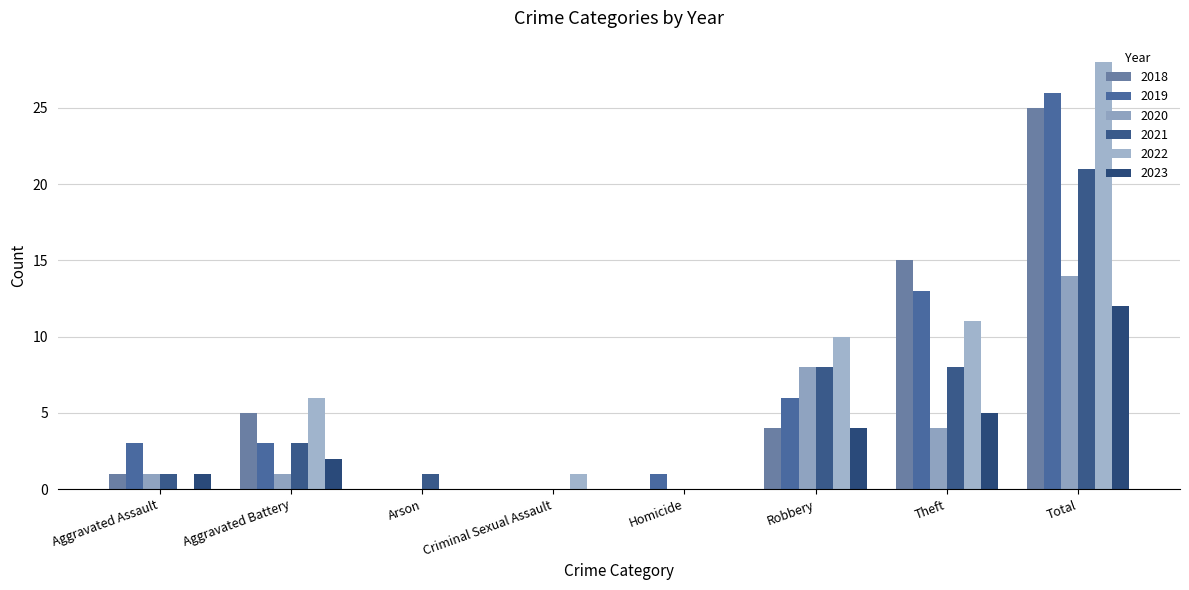

Does the chart contain stacked bars?

No